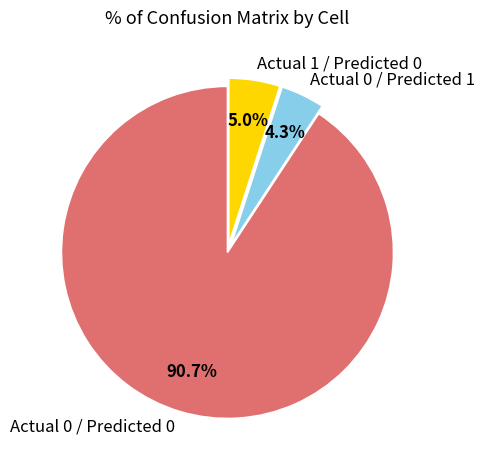

How many segments does this pie chart have?

3